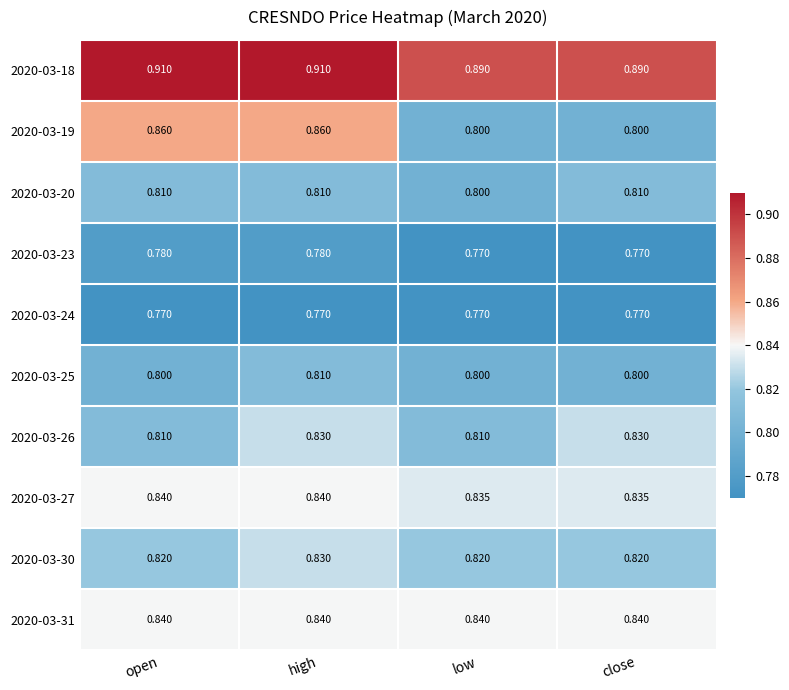

Is the value of 2020-03-19 at low greater than the value of 2020-03-31 at open?

No